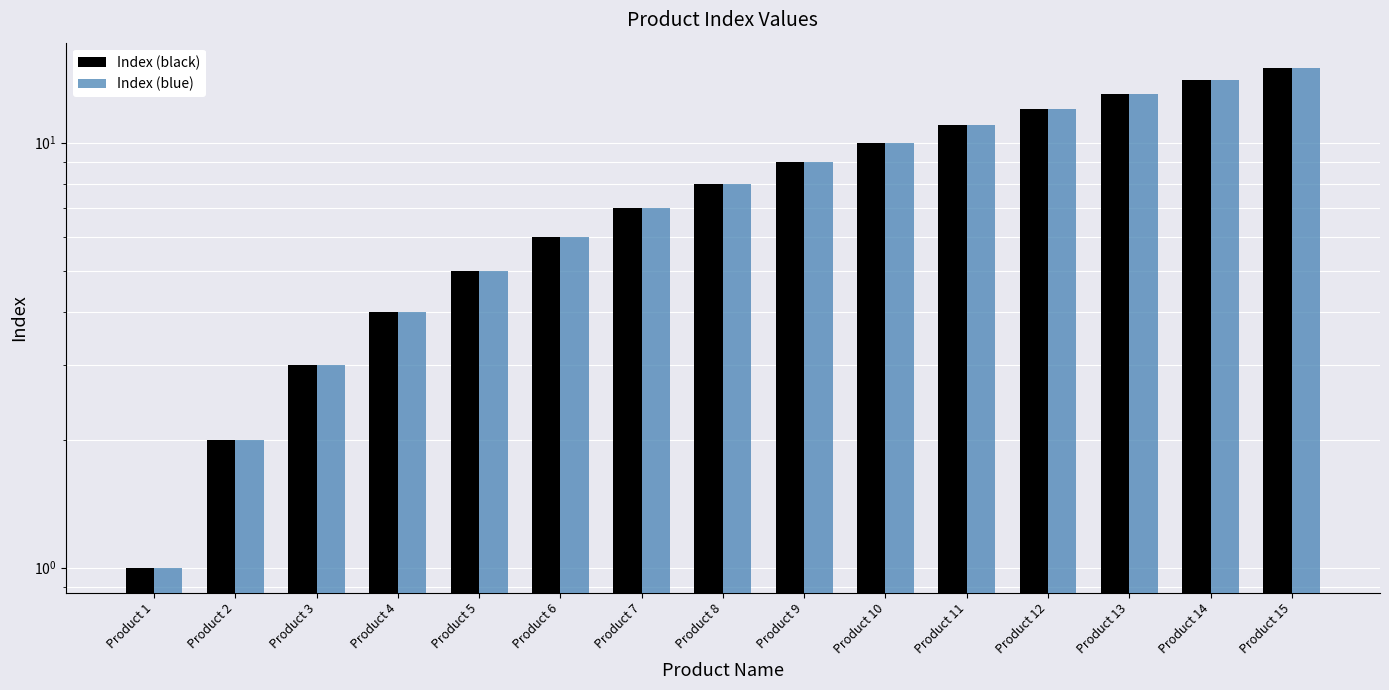

How many bars are there in each group?

2